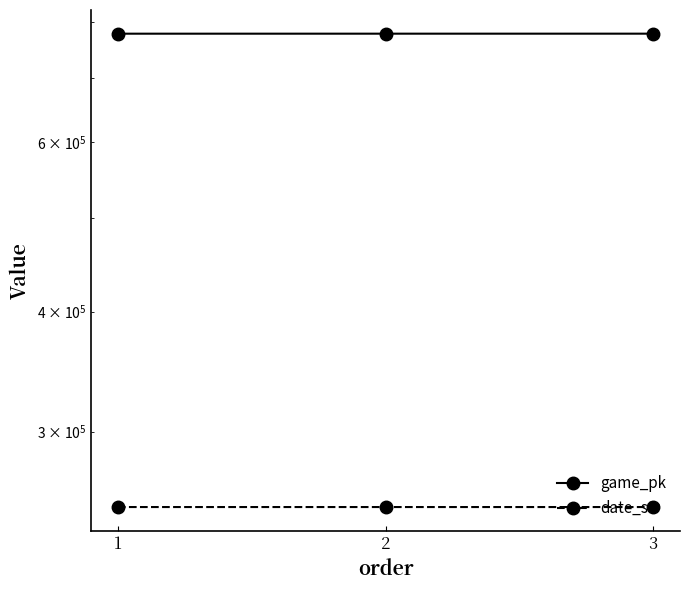

What are all the series names shown in the legend?

game_pk, date_str